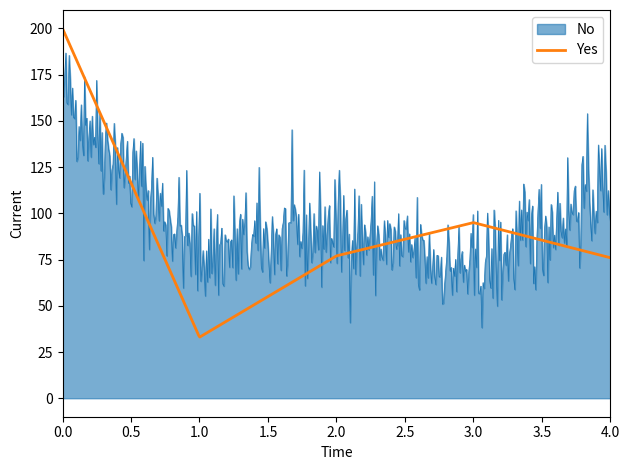

Which series has the largest total across all categories?

No